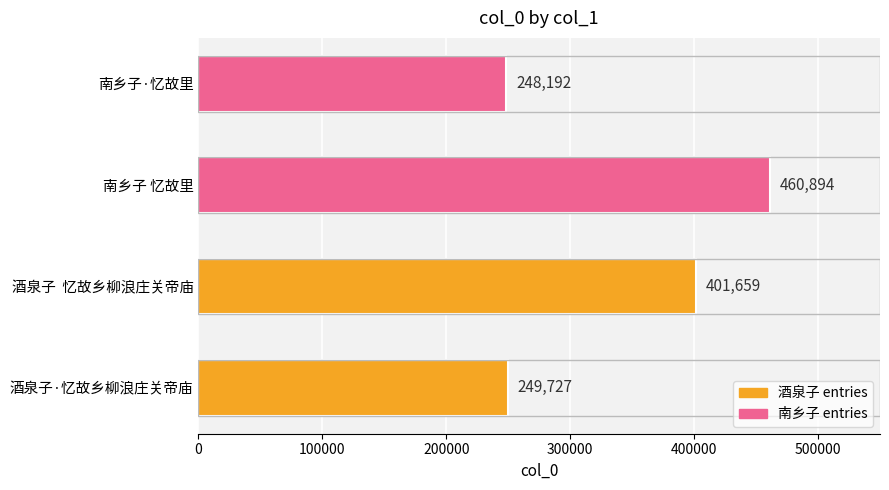

What is the sum of the values at 酒泉子  忆故乡柳浪庄关帝庙 and 酒泉子·忆故乡柳浪庄关帝庙?

651386